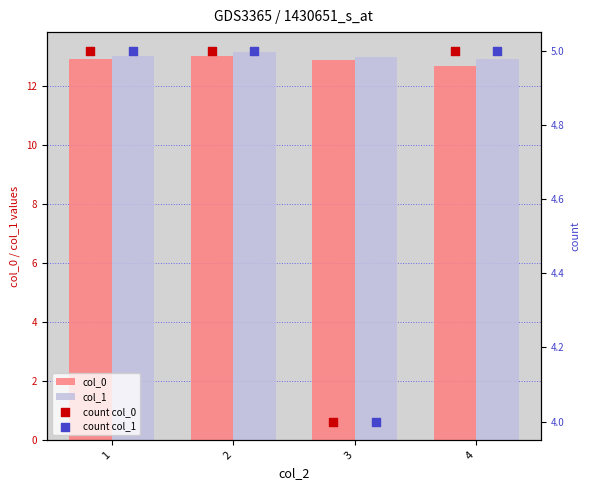

At how many categories does at least one series exceed 10?

4